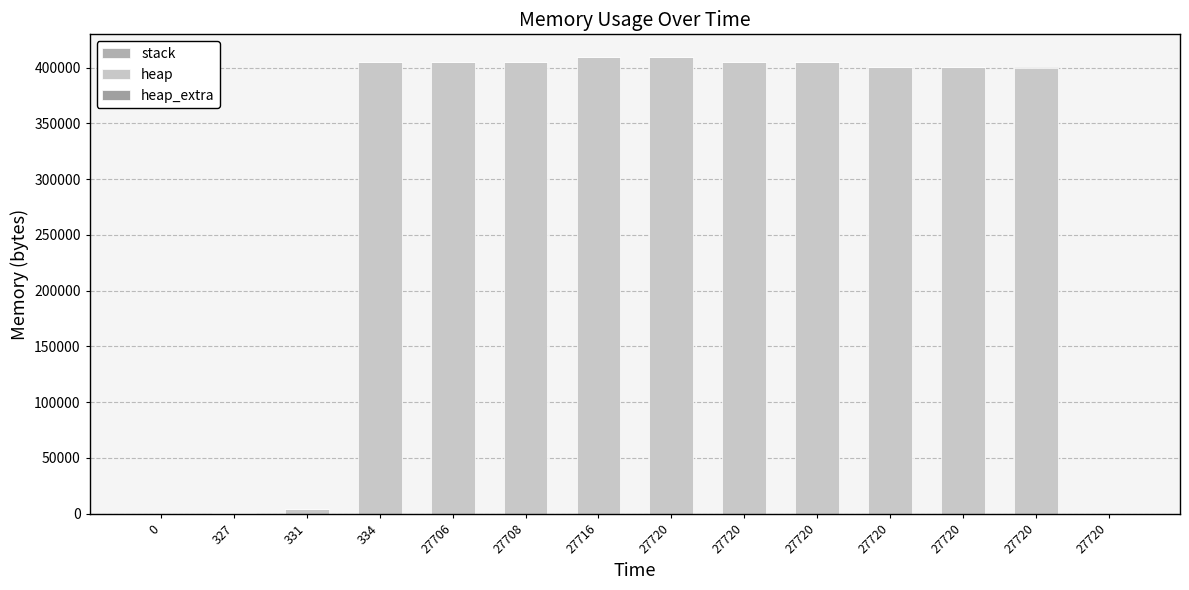

How many data points does each series have?

14